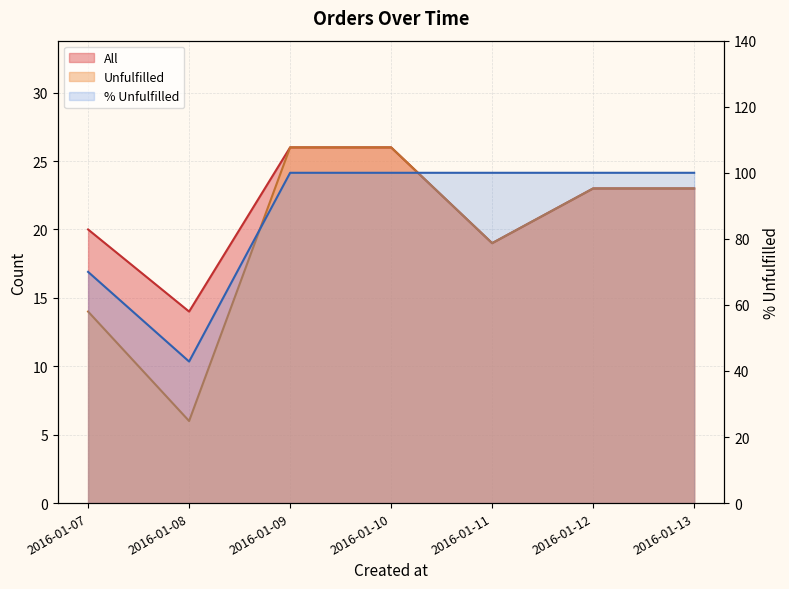

List the labels in order of All value, smallest first.

2016-01-08, 2016-01-11, 2016-01-07, 2016-01-12, 2016-01-13, 2016-01-09, 2016-01-10